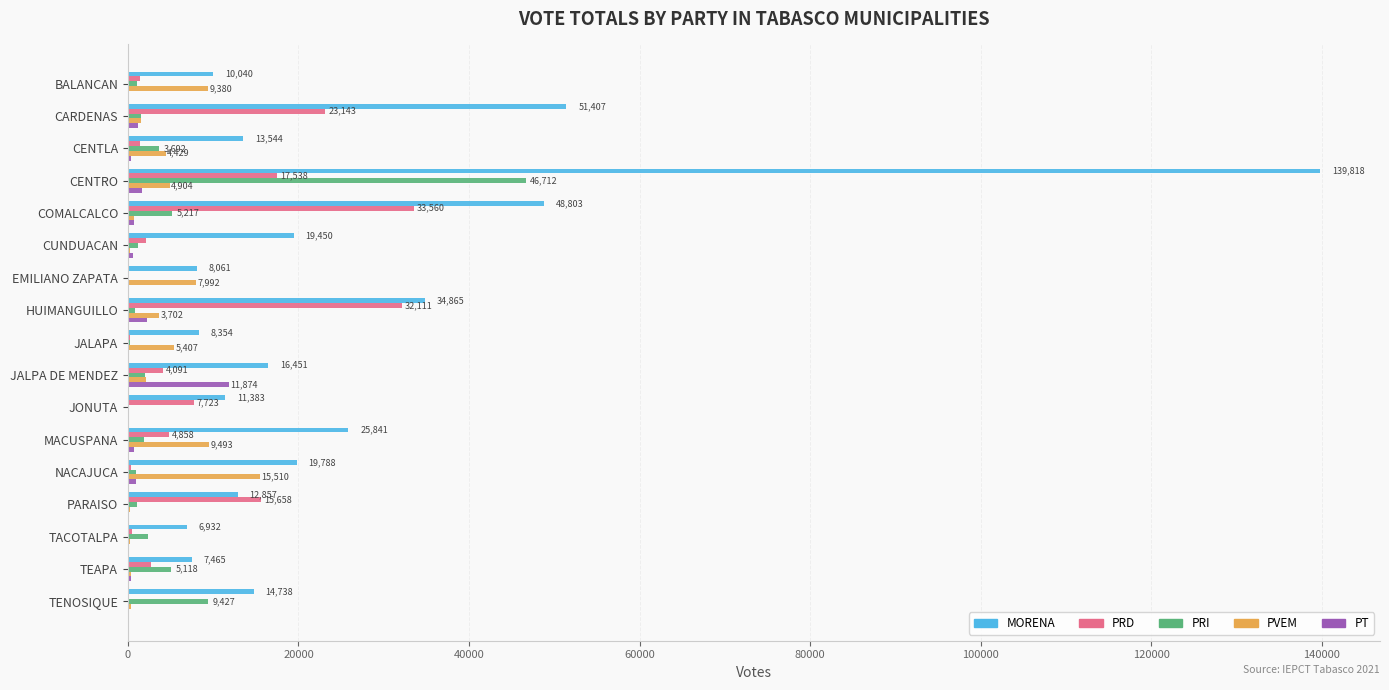

Between CARDENAS and CUNDUACAN, which series saw the biggest shift?

MORENA